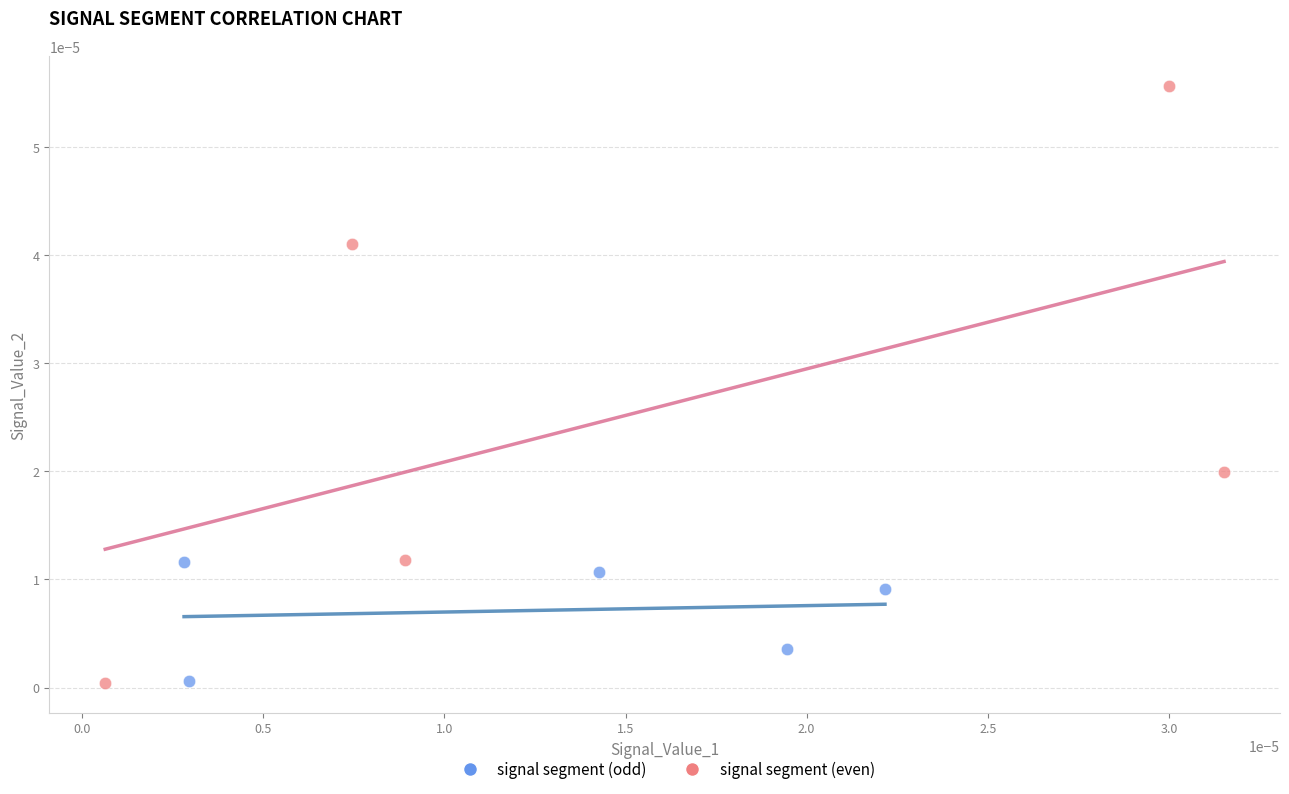

Which series has the largest Y range (max minus min)?

signal segment (even)